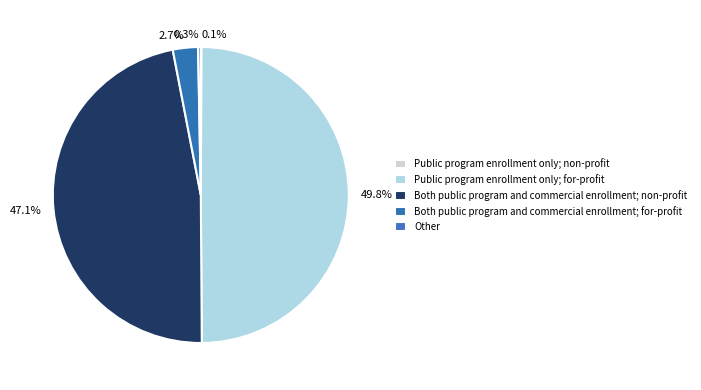

How many slices are in this pie chart?

5